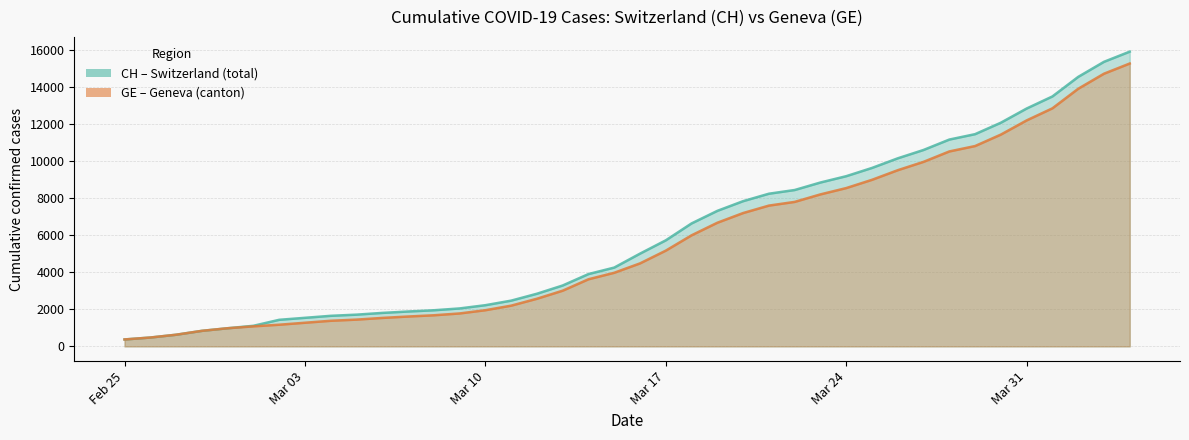

True or false: CH and GE intersect in this chart.

False